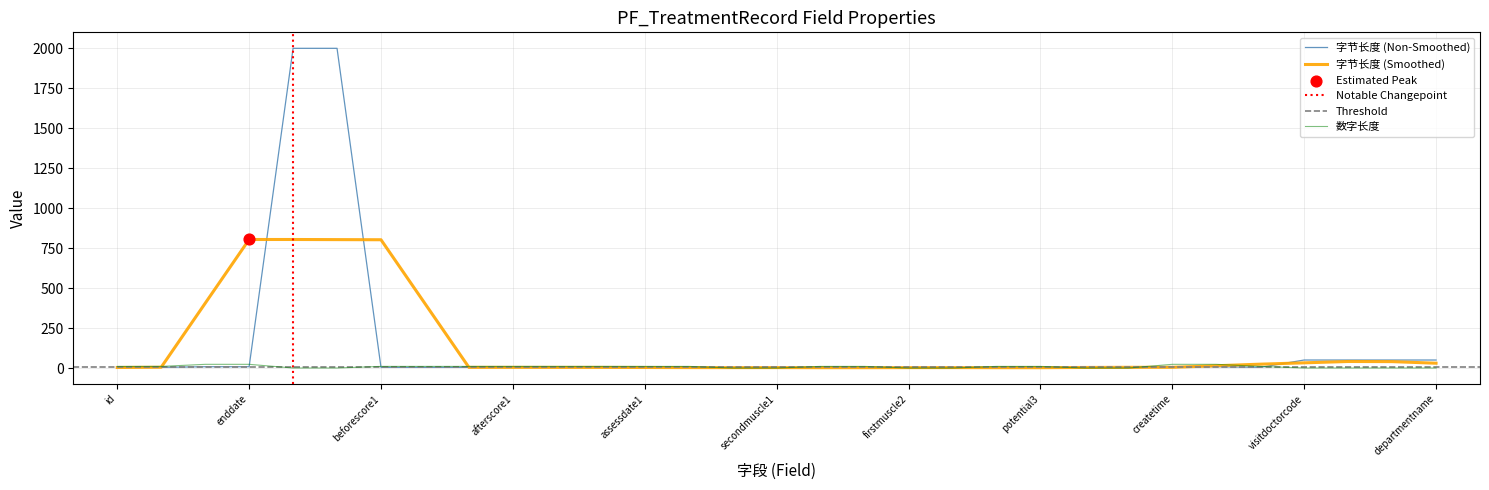

Which series has the largest total across all categories?

字节长度